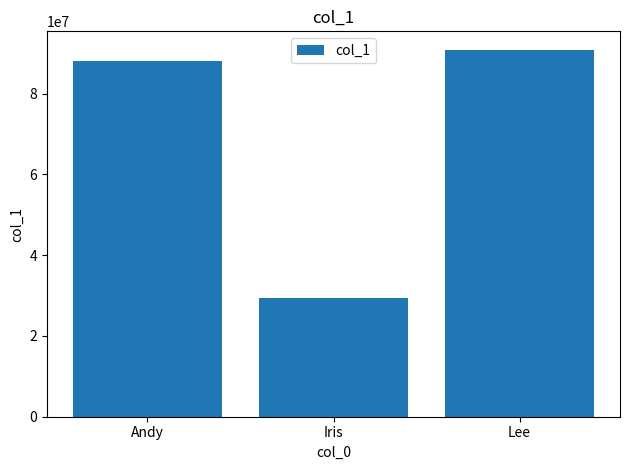

What is the change in value from Andy to Lee?

+2783566